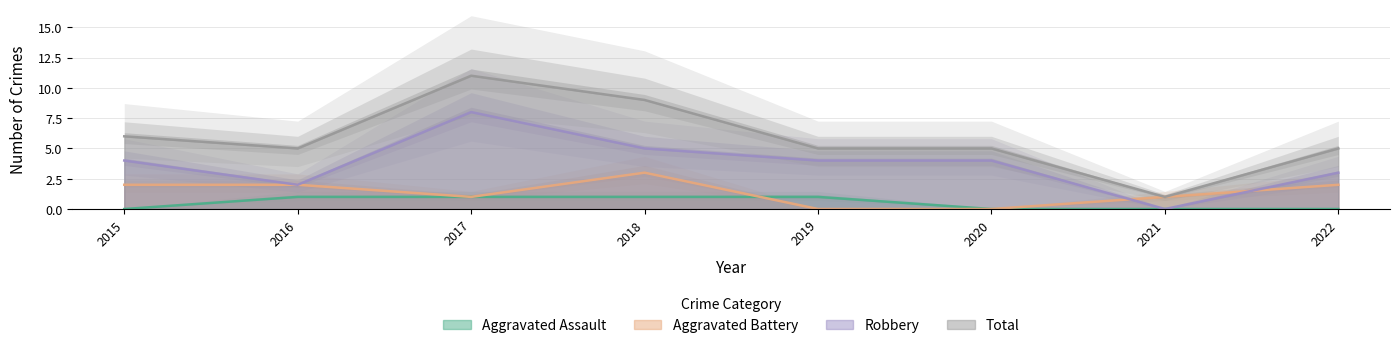

What are all the series names shown in the legend?

Aggravated Assault, Aggravated Battery, Robbery, Total